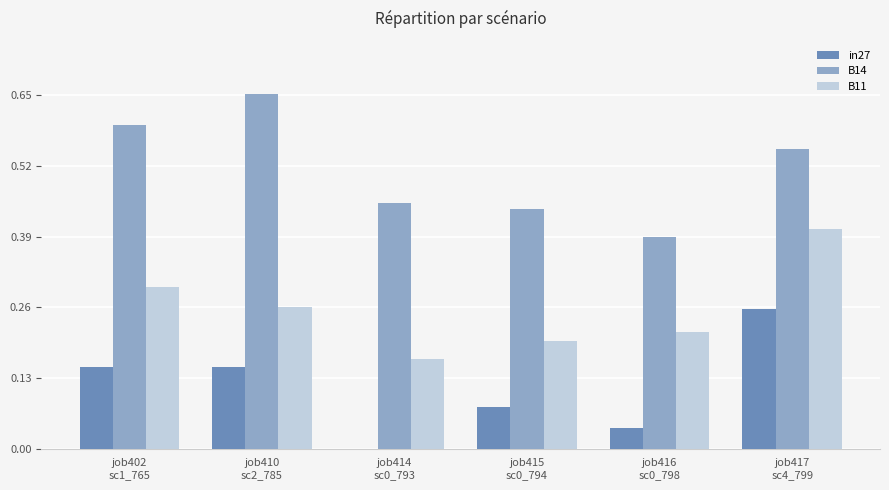

What is the sum of all B11 values?

1.5